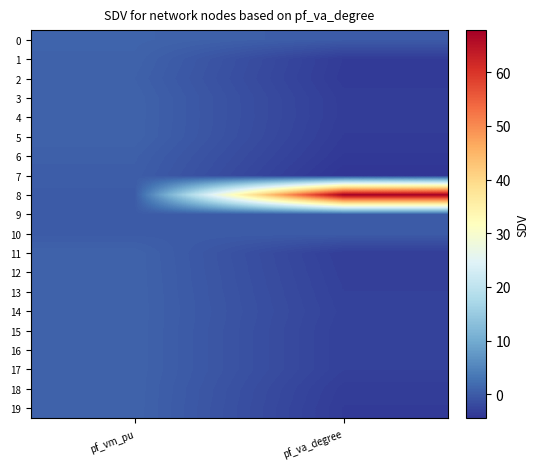

Reading right to left, list all the values displayed in this chart.

0: pf_va_degree=-0.0	pf_vm_pu=1.0
1: pf_va_degree=-3.6	pf_vm_pu=0.9
2: pf_va_degree=-3.7	pf_vm_pu=0.7
3: pf_va_degree=-3.4	pf_vm_pu=0.9
4: pf_va_degree=-3.4	pf_vm_pu=0.9
5: pf_va_degree=-3.6	pf_vm_pu=0.9
6: pf_va_degree=-3.9	pf_vm_pu=0.5
7: pf_va_degree=-4.4	pf_vm_pu=0.3
8: pf_va_degree=67.9	pf_vm_pu=0.0
9: pf_va_degree=0.0	pf_vm_pu=0.0
10: pf_va_degree=0.0	pf_vm_pu=0.0
11: pf_va_degree=-3.3	pf_vm_pu=0.9
12: pf_va_degree=-3.1	pf_vm_pu=0.9
13: pf_va_degree=-3.0	pf_vm_pu=0.9
14: pf_va_degree=-2.9	pf_vm_pu=0.9
15: pf_va_degree=-3.0	pf_vm_pu=0.9
16: pf_va_degree=-3.0	pf_vm_pu=0.9
17: pf_va_degree=-3.0	pf_vm_pu=0.9
18: pf_va_degree=-3.4	pf_vm_pu=0.9
19: pf_va_degree=-3.6	pf_vm_pu=0.9